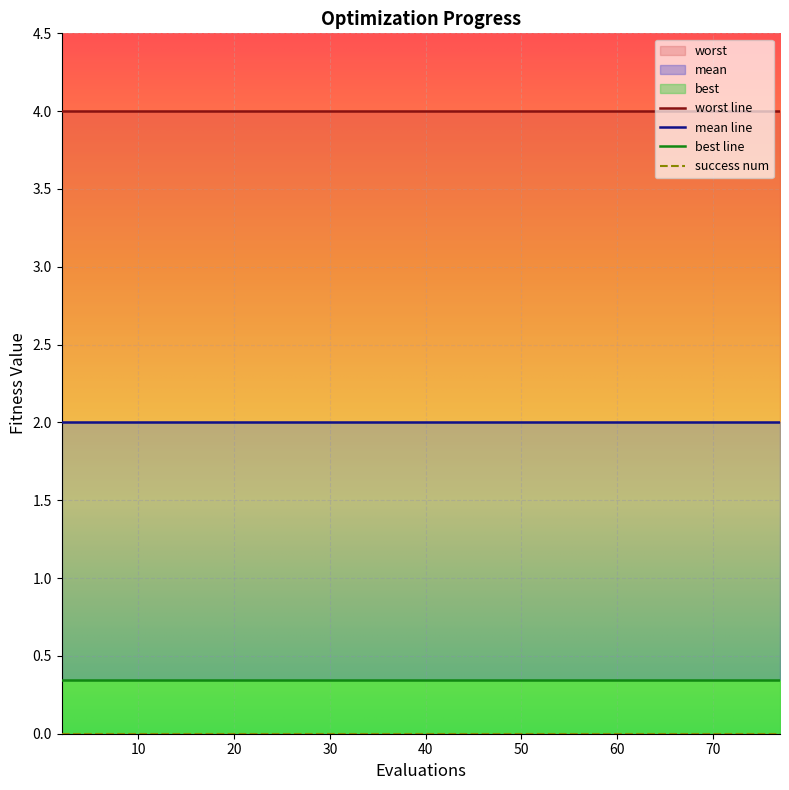

Reading left to right, transcribe all the data shown in this chart.

mean: 2.0	2.0	2.0	2.0	2.0	2.0	2.0	2.0	2.0	2.0	2.0	2.0	2.0	2.0	2.0	2.0	2.0	2.0	2.0	2.0	2.0	2.0	2.0	2.0	2.0	2.0	2.0	2.0	2.0	2.0	2.0	2.0	2.0	2.0	2.0	2.0	2.0	2.0	2.0	2.0
best: 0.3	0.3	0.3	0.3	0.3	0.3	0.3	0.3	0.3	0.3	0.3	0.3	0.3	0.3	0.3	0.3	0.3	0.3	0.3	0.3	0.3	0.3	0.3	0.3	0.3	0.3	0.3	0.3	0.3	0.3	0.3	0.3	0.3	0.3	0.3	0.3	0.3	0.3	0.3	0.3
worst: 4.0	4.0	4.0	4.0	4.0	4.0	4.0	4.0	4.0	4.0	4.0	4.0	4.0	4.0	4.0	4.0	4.0	4.0	4.0	4.0	4.0	4.0	4.0	4.0	4.0	4.0	4.0	4.0	4.0	4.0	4.0	4.0	4.0	4.0	4.0	4.0	4.0	4.0	4.0	4.0
success num: 0.0	0.0	0.0	0.0	0.0	0.0	0.0	0.0	0.0	0.0	0.0	0.0	0.0	0.0	0.0	0.0	0.0	0.0	0.0	0.0	0.0	0.0	0.0	0.0	0.0	0.0	0.0	0.0	0.0	0.0	0.0	0.0	0.0	0.0	0.0	0.0	0.0	0.0	0.0	0.0